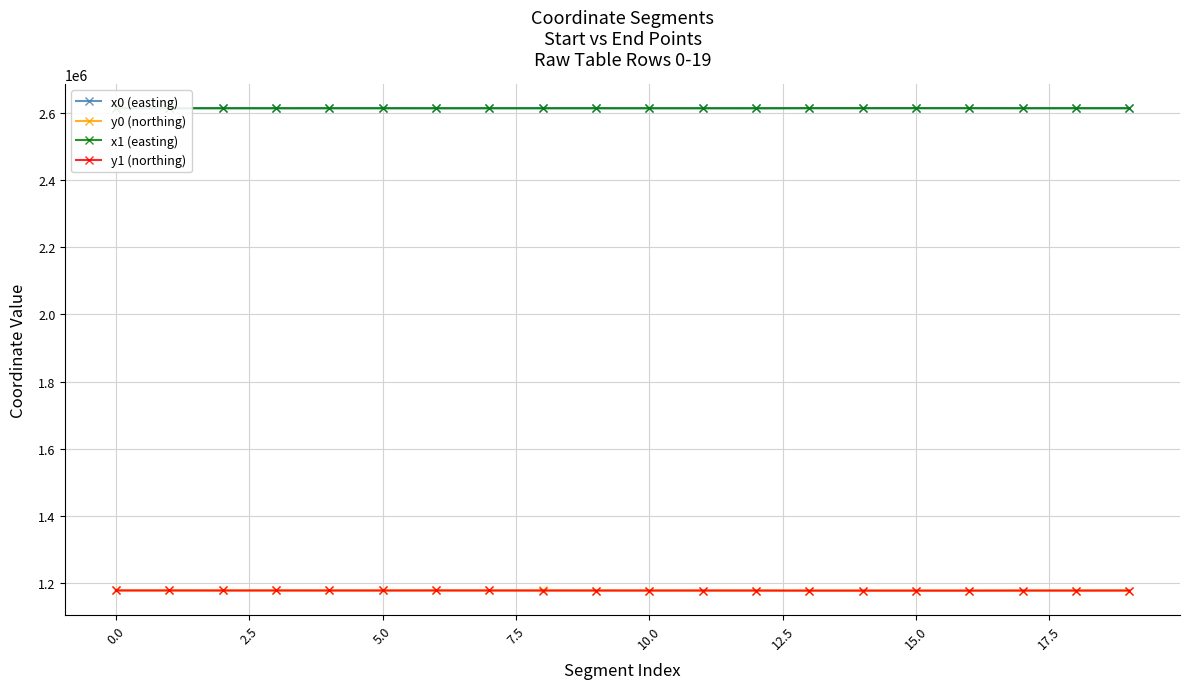

At how many categories does at least one series exceed 1995305?

20